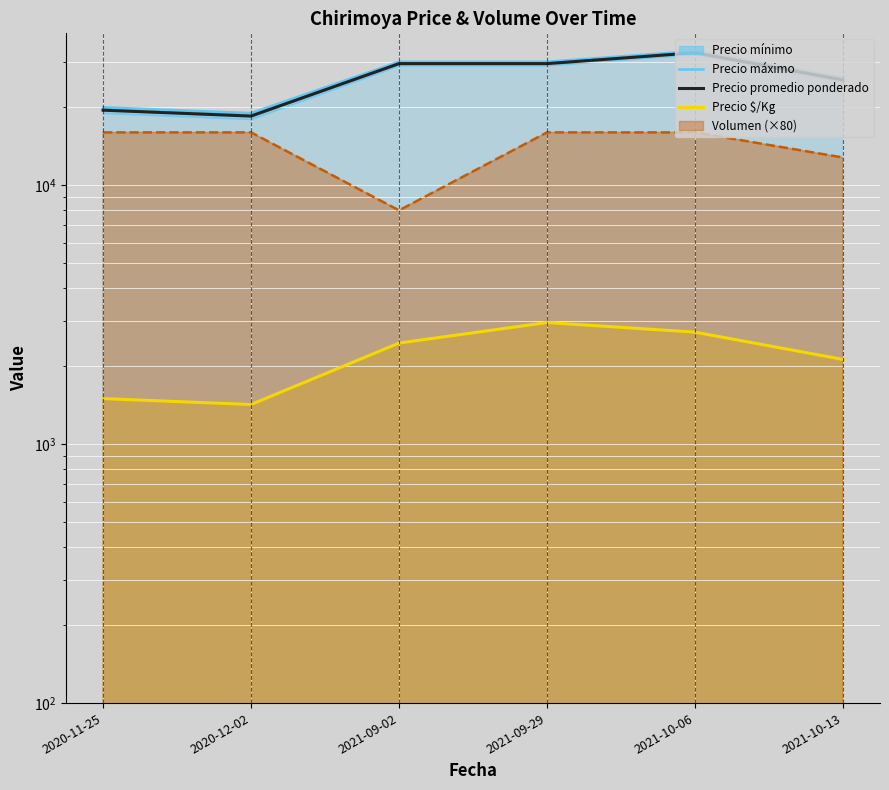

Which series has the largest range (max minus min)?

Precio máximo